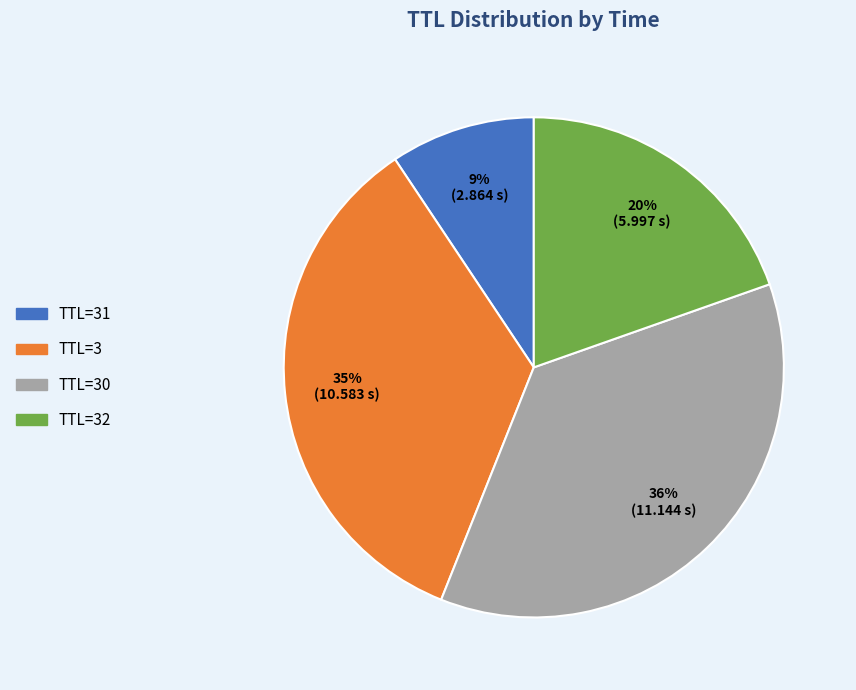

To the nearest percent, what is the average slice percentage?

25%